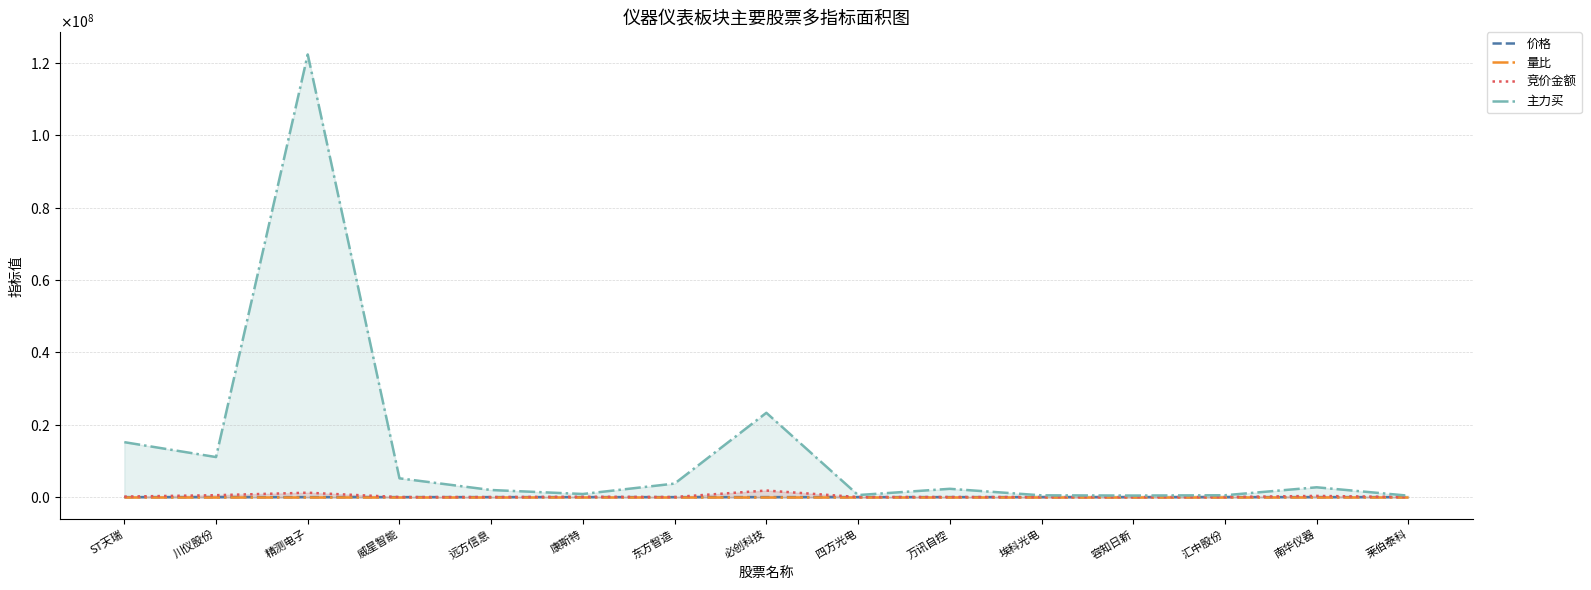

Which has a higher value, 四方光电 or 威星智能?

四方光电